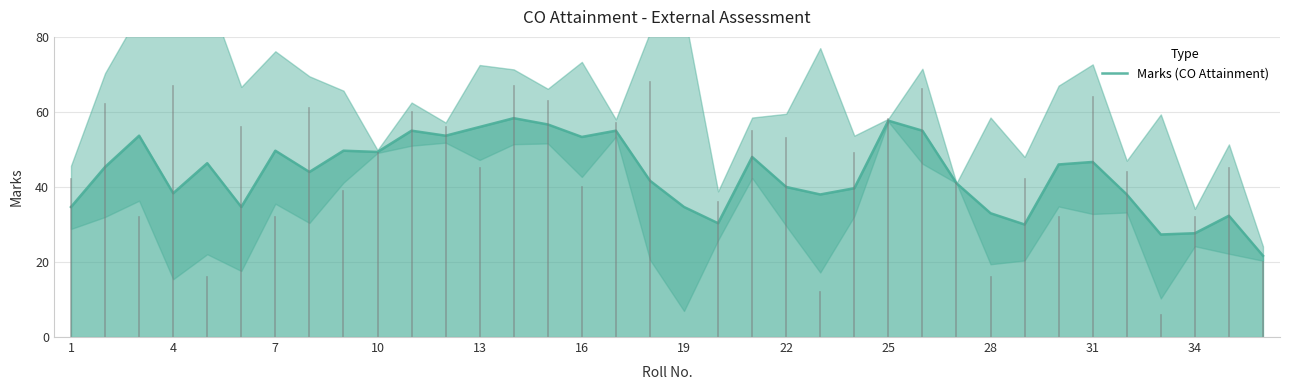

What is the value of the 10th point from the left?

49.3